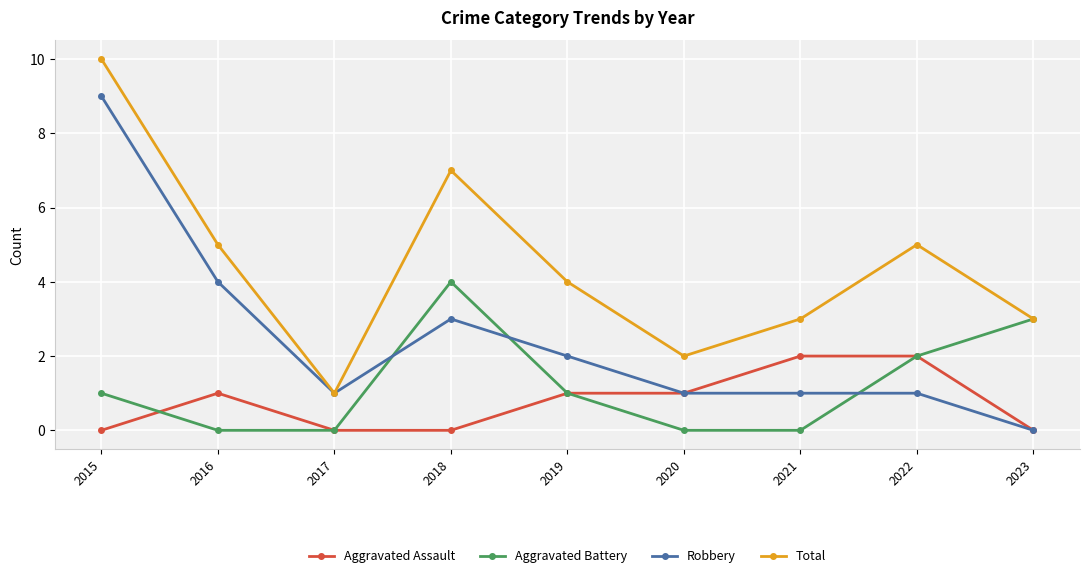

What is the minimum value for Total?

1